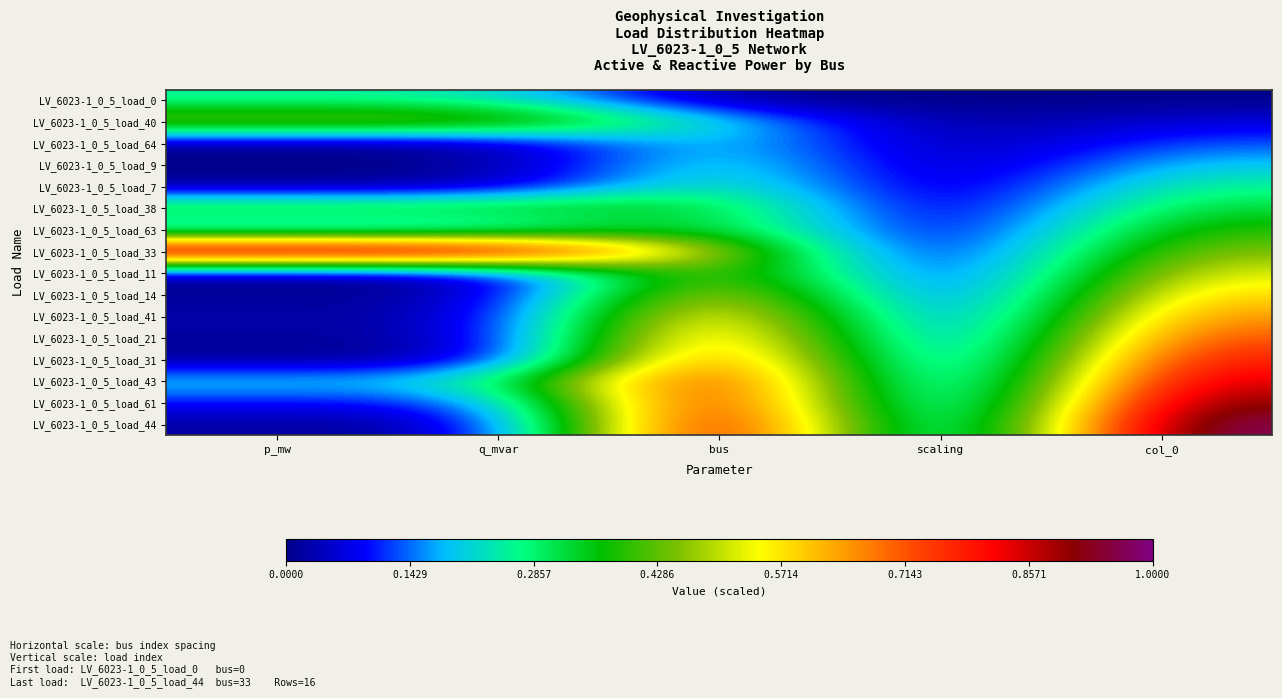

How many data points does each series have?

5